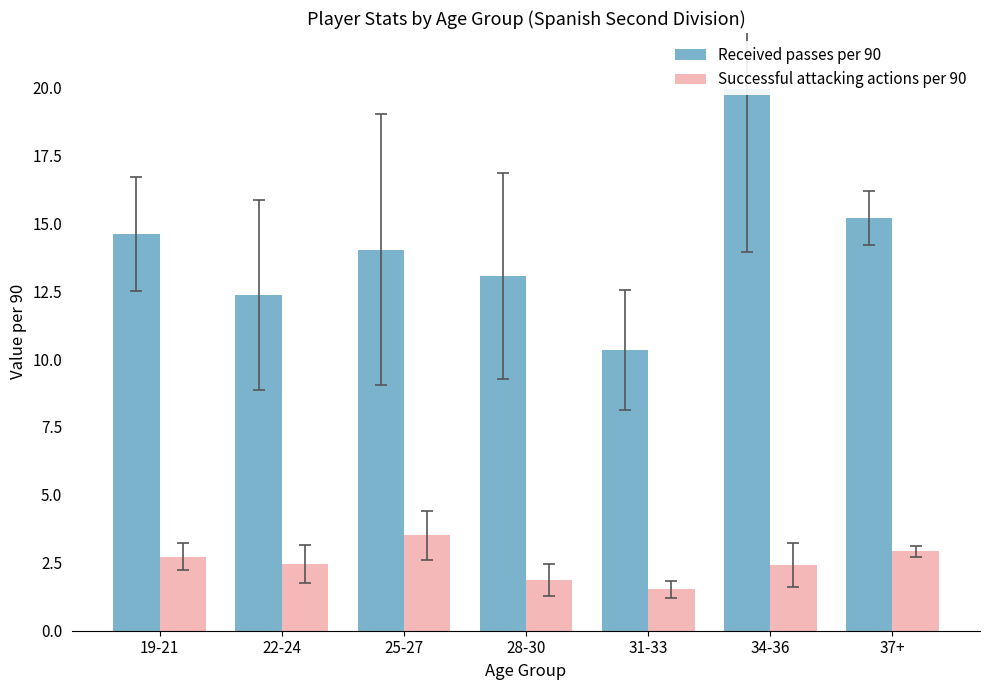

What is the total value across all series at 25-27?

17.5